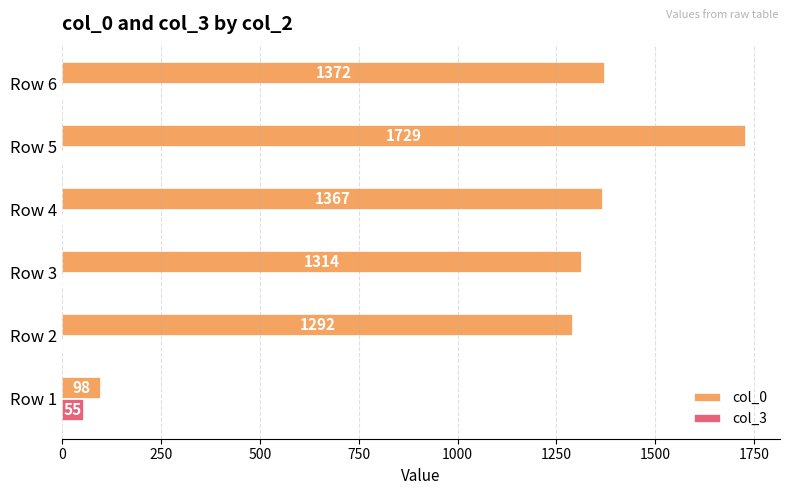

Which series has the largest total across all categories?

col_0